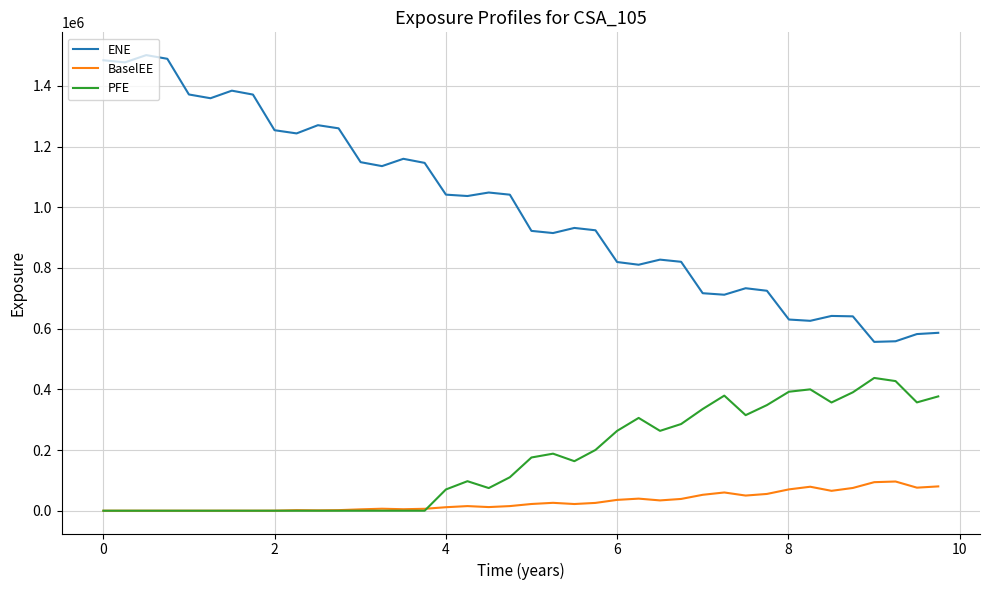

Does the chart display data point markers on the line(s)?

No